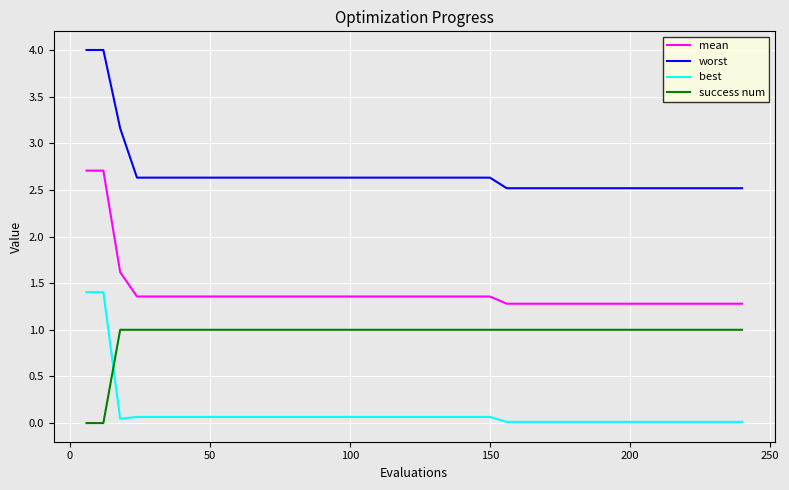

What is the lowest value of the worst series?

2.5